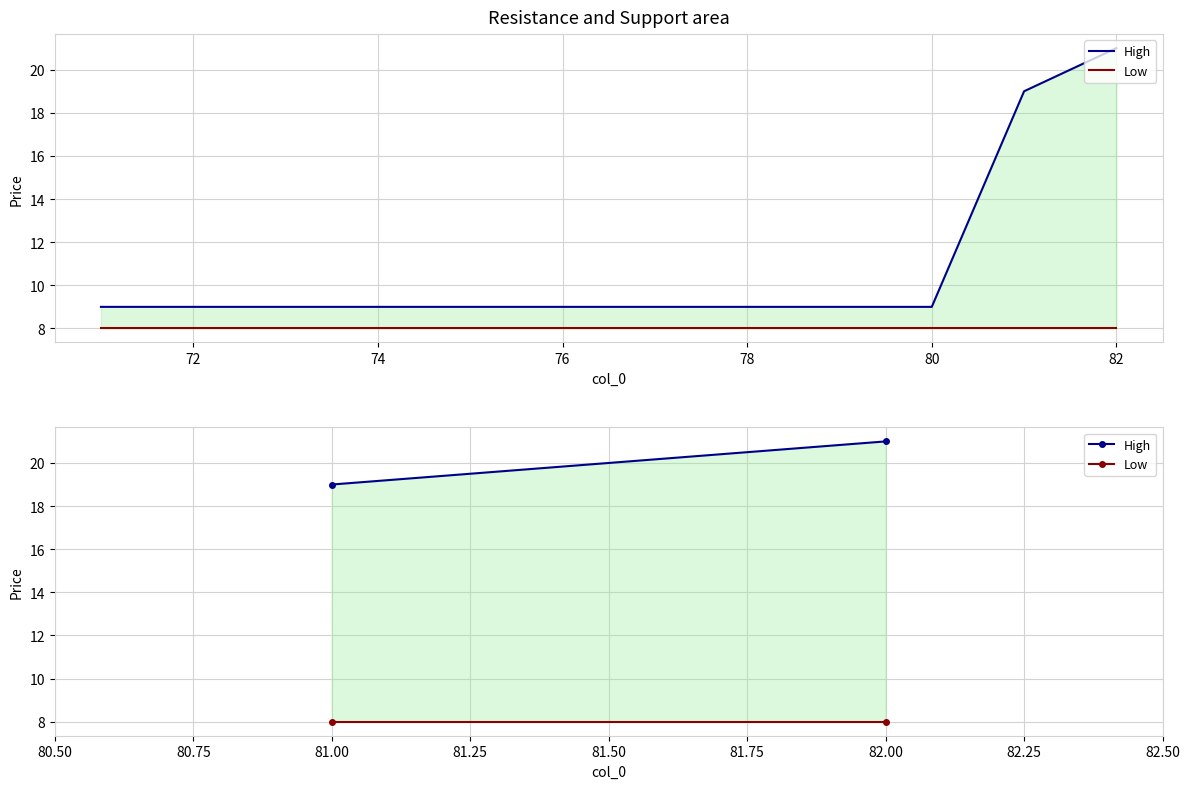

True or false: Low has a value of 12 at 82.00.

False